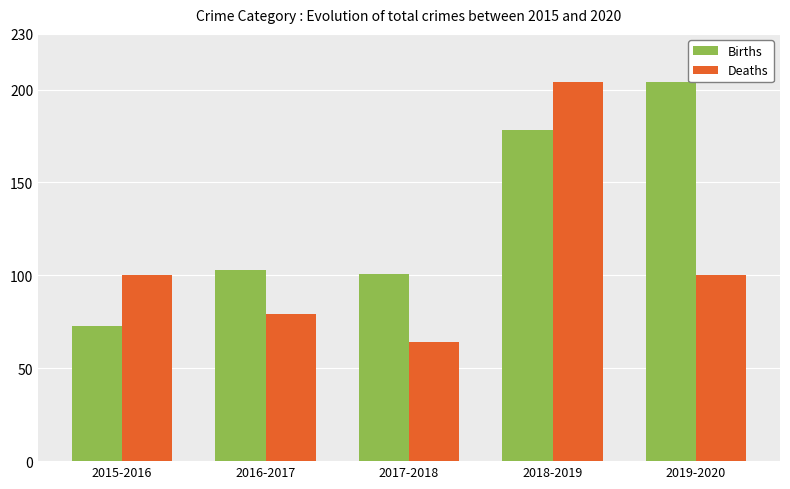

How many series are shown in this chart?

2